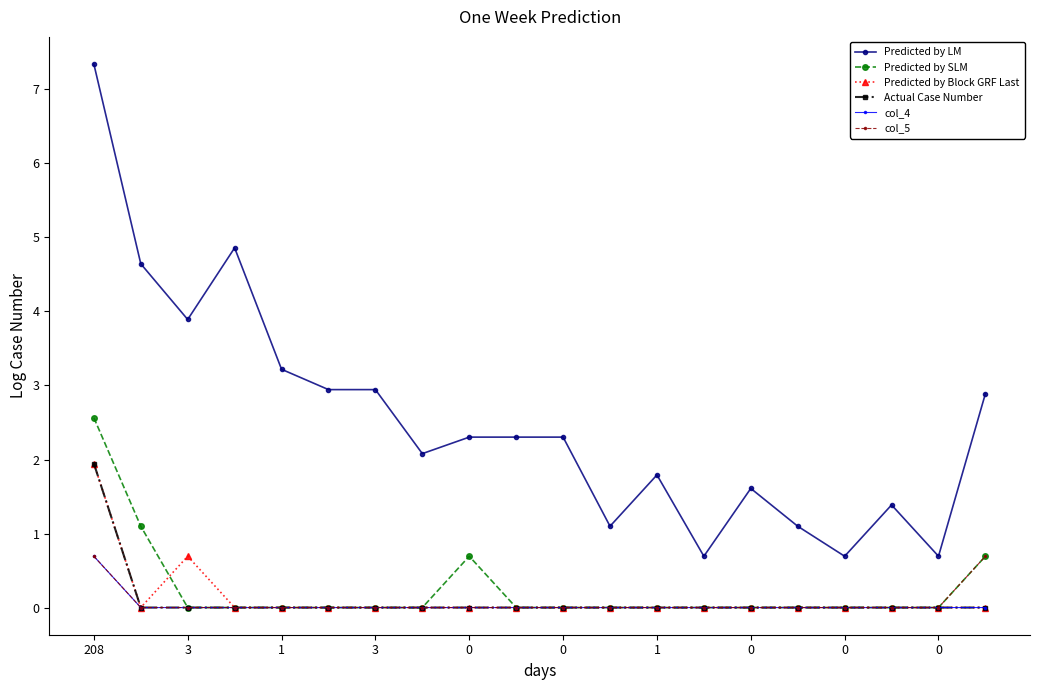

What is the sum of all Actual Case Number values?

1.9